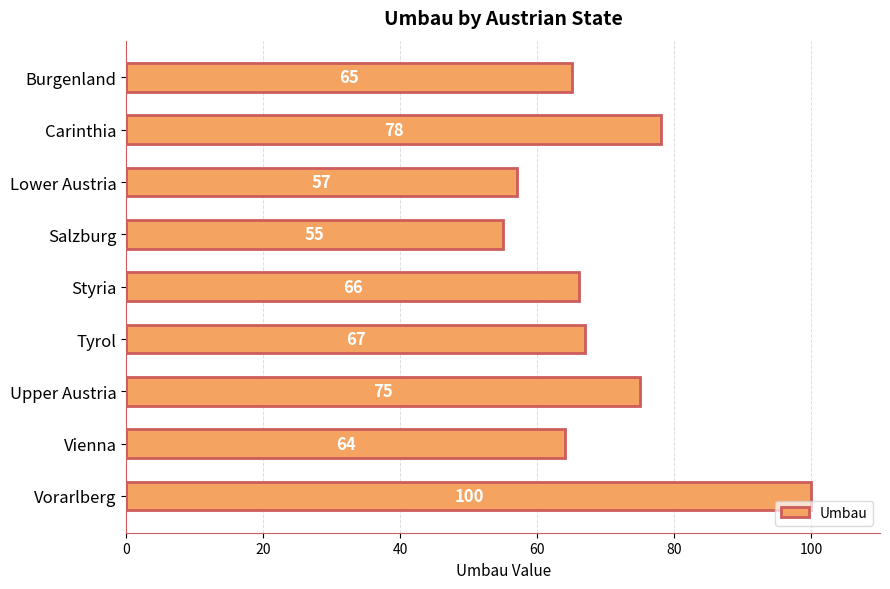

What is the average value?

70